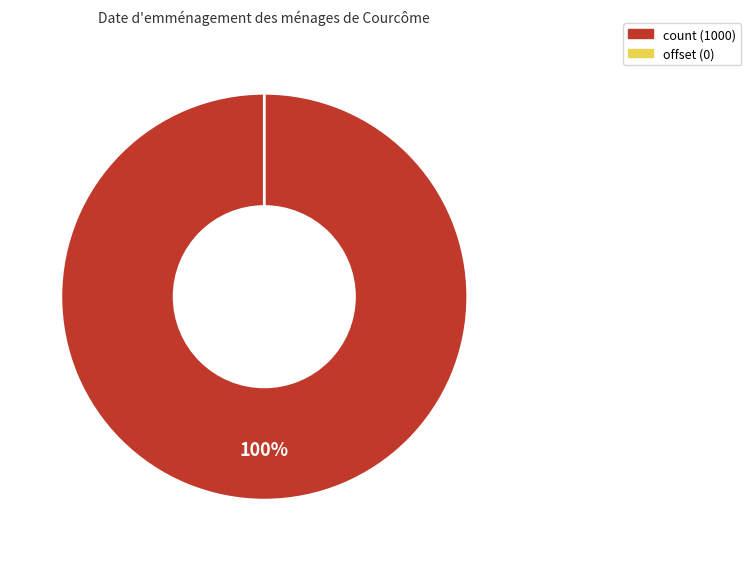

To the nearest percent, what is the difference between the count and offset slice percentages?

100%